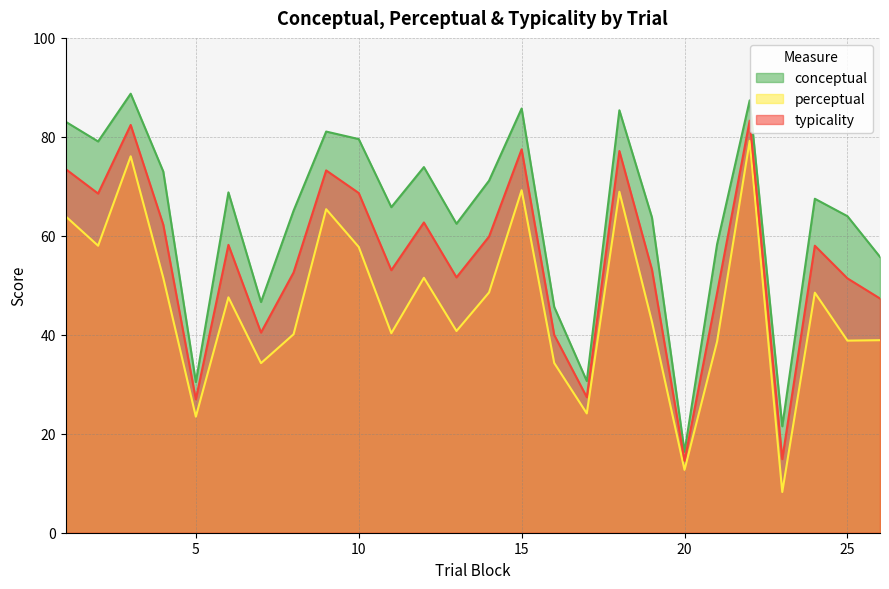

At which label does conceptual reach its minimum?

20